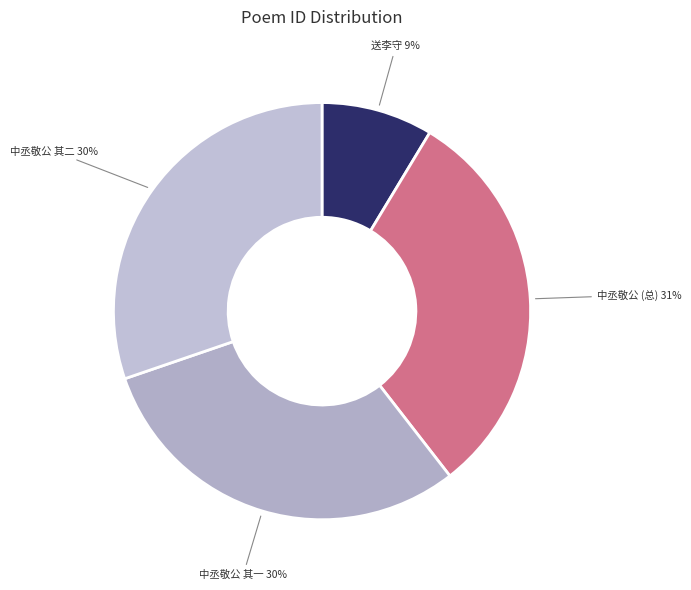

How many slices are in this pie chart?

4